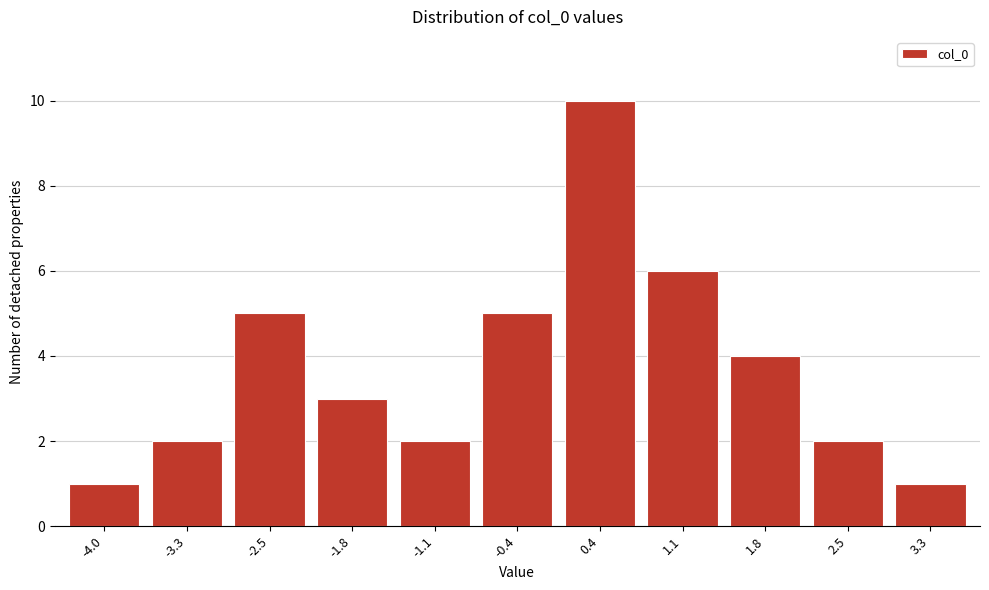

Reading left to right, transcribe all the data shown in this chart.

-4.0=1	-3.3=2	-2.5=5	-1.8=3	-1.1=2	-0.4=5	0.4=10	1.1=6	1.8=4	2.5=2	3.3=1